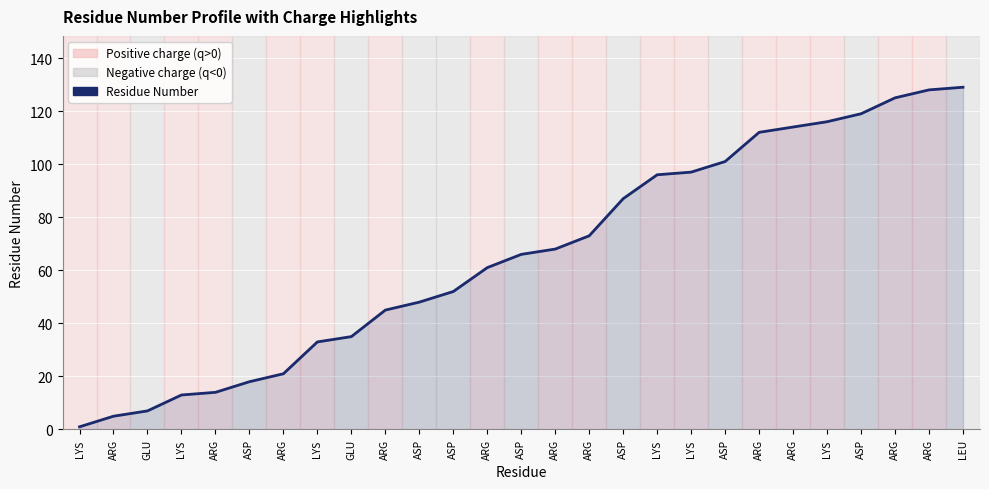

True or false: the data has more than 2 interior local peaks.

False